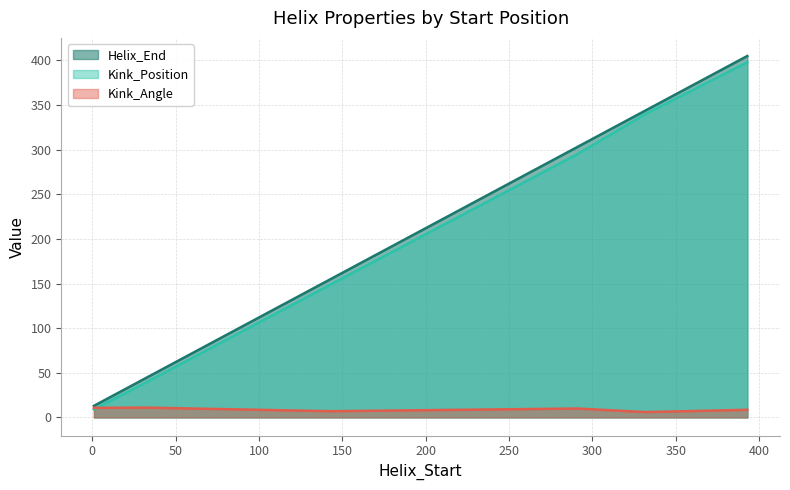

Which category has the highest value in the Helix_End series?

393